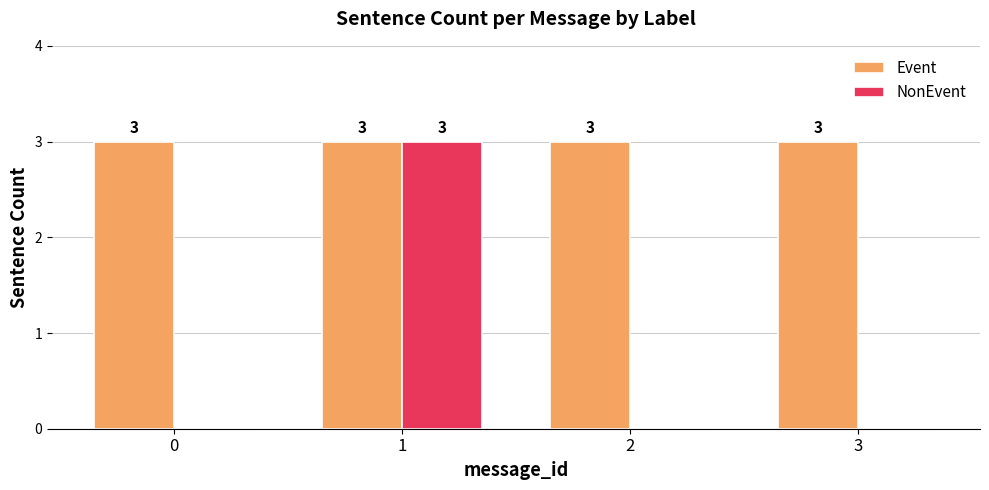

Is it true that NonEvent equals 0 at 0?

True